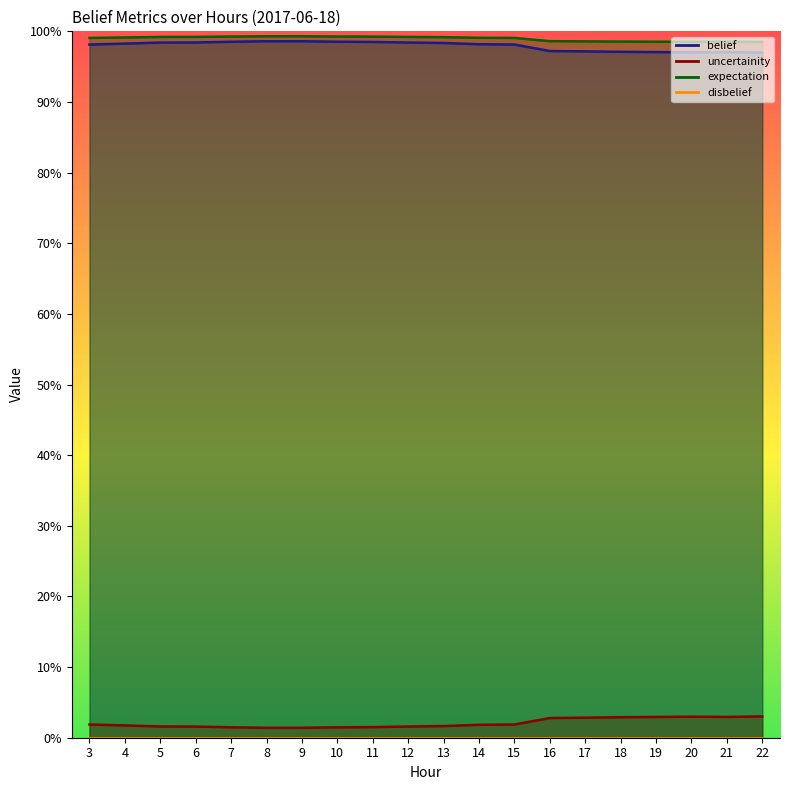

What is the total value across all series at 12?

2.0